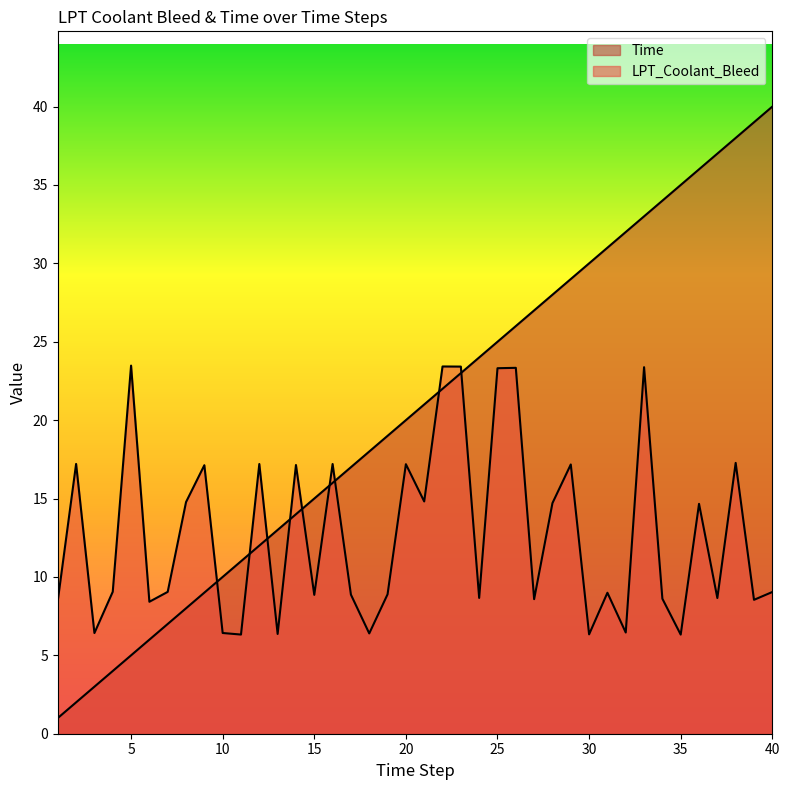

At which category does the chart reach its peak across all series?

40